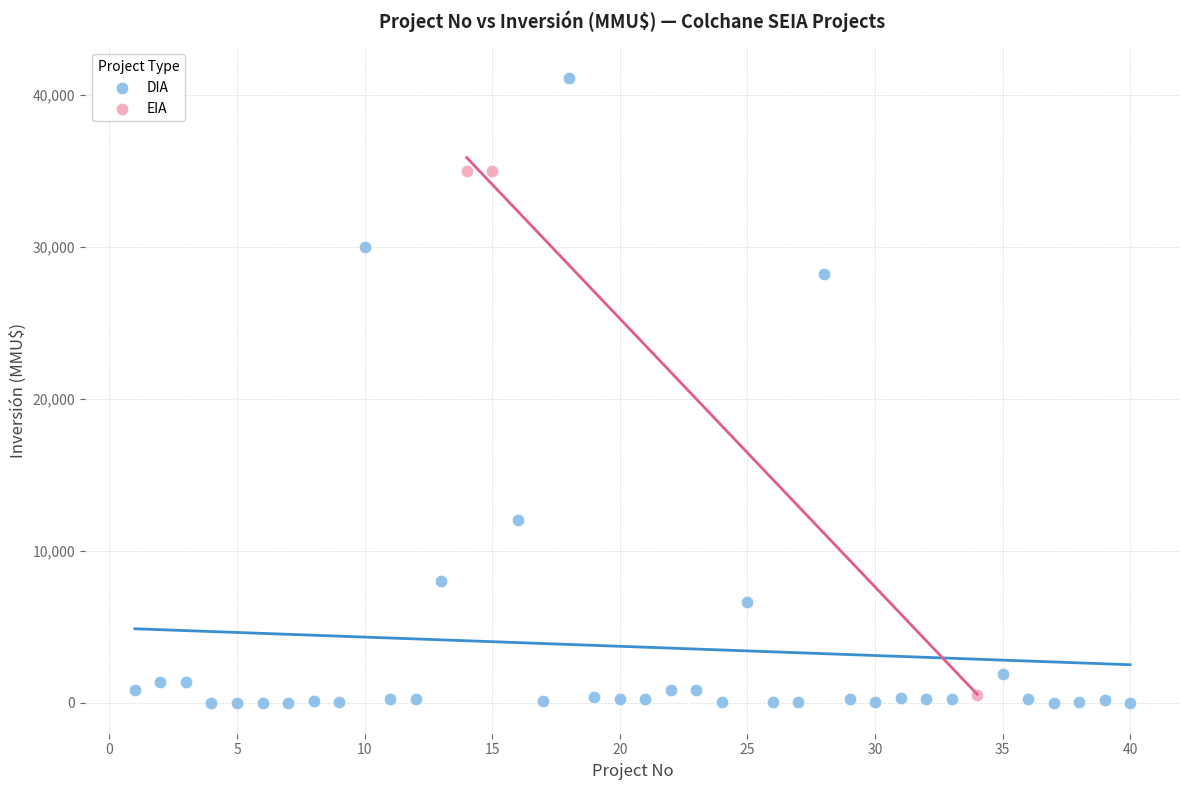

Which series contains the highest Y value?

DIA